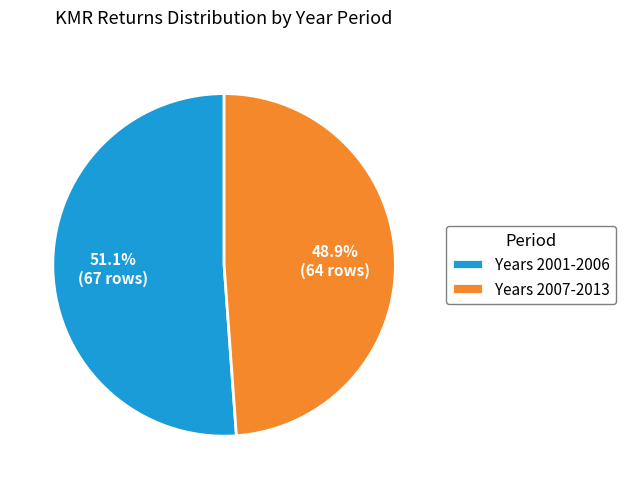

Combined, do Years 2001-2006 and Years 2007-2013 account for over 50%?

Yes